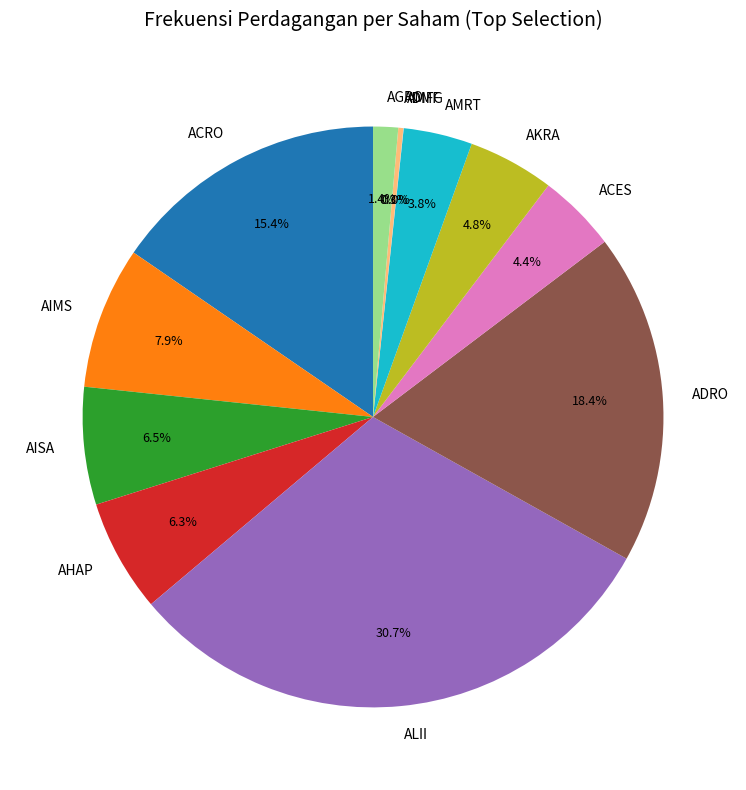

Do ADMF and AHAP together represent more than half of the pie?

No